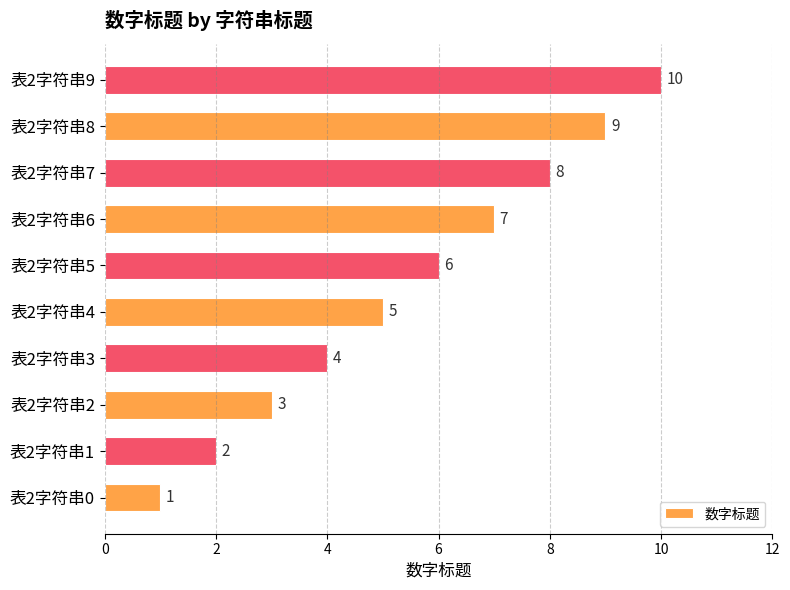

Between 表2字符串2 and 表2字符串4, which is larger?

表2字符串4